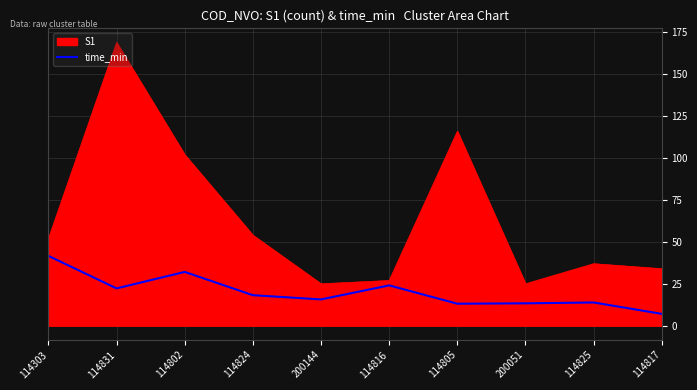

What position from the left is 114805?

7